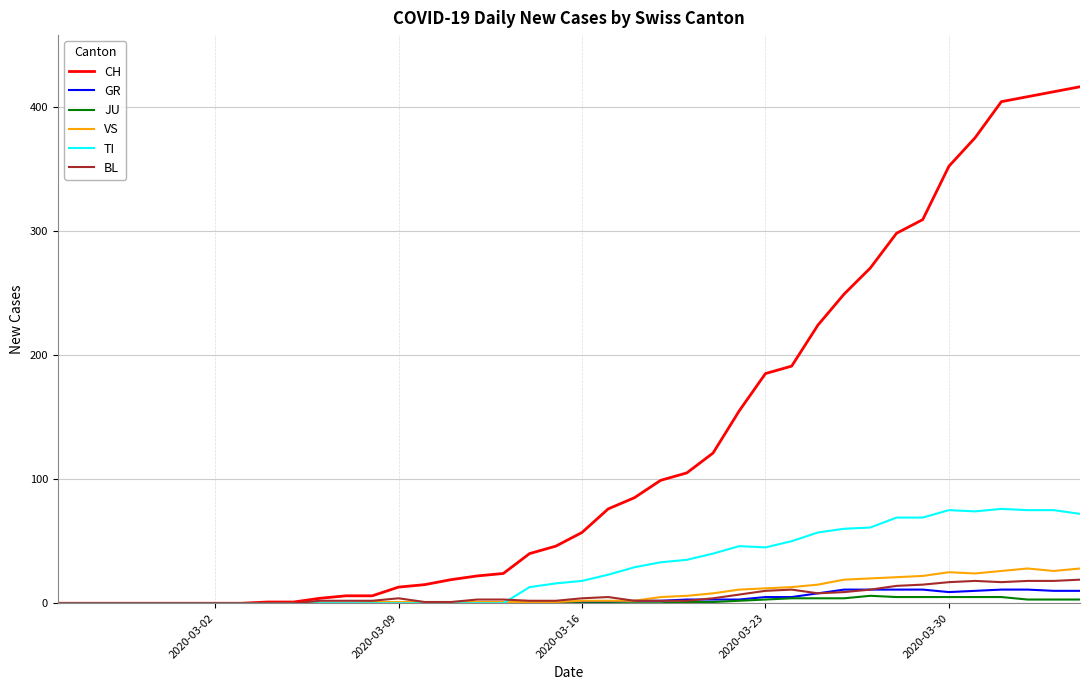

Which series has the largest total across all categories?

CH